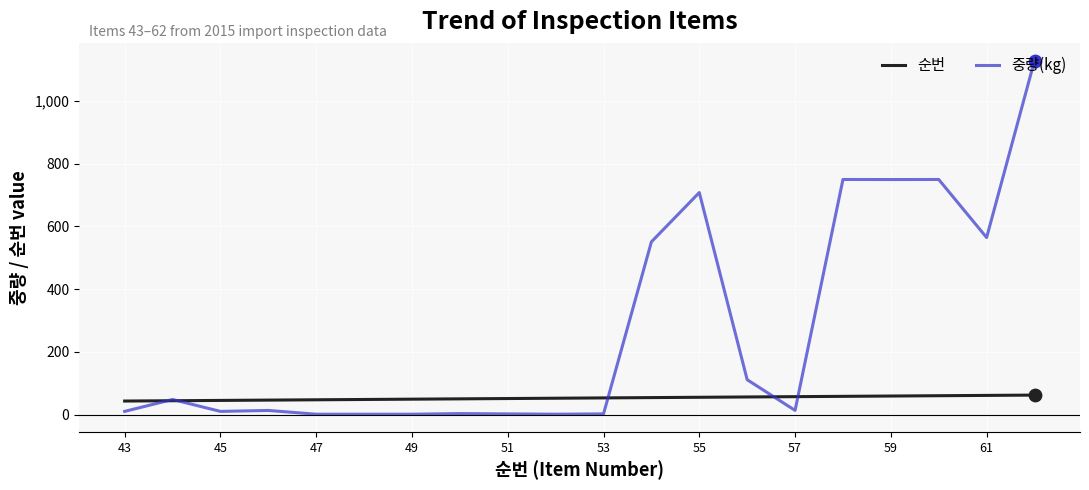

List the series in order of their overall mean, lowest first.

순번, 중량(kg)